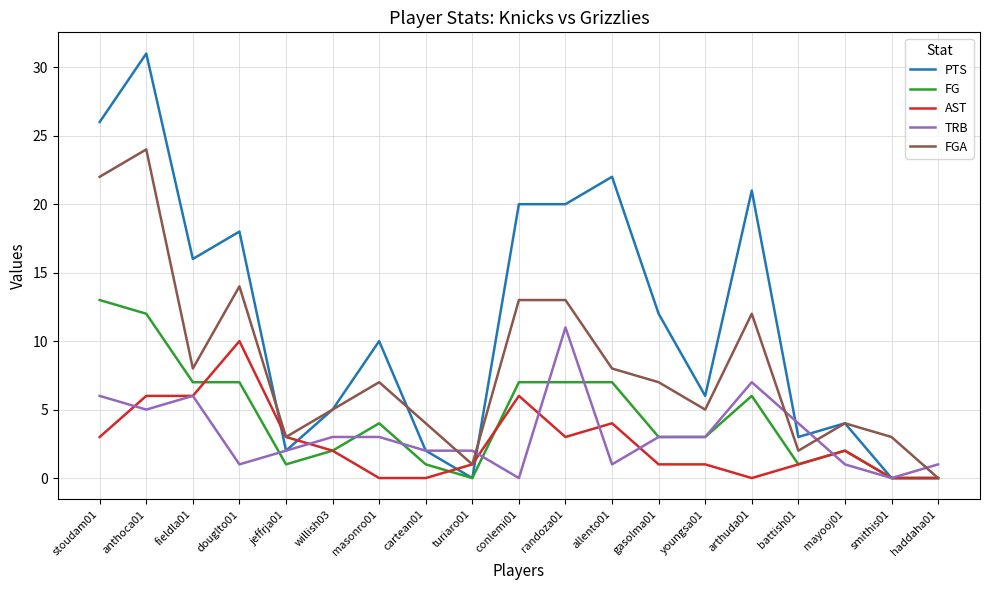

Which series changed the most between allento01 and youngsa01?

PTS